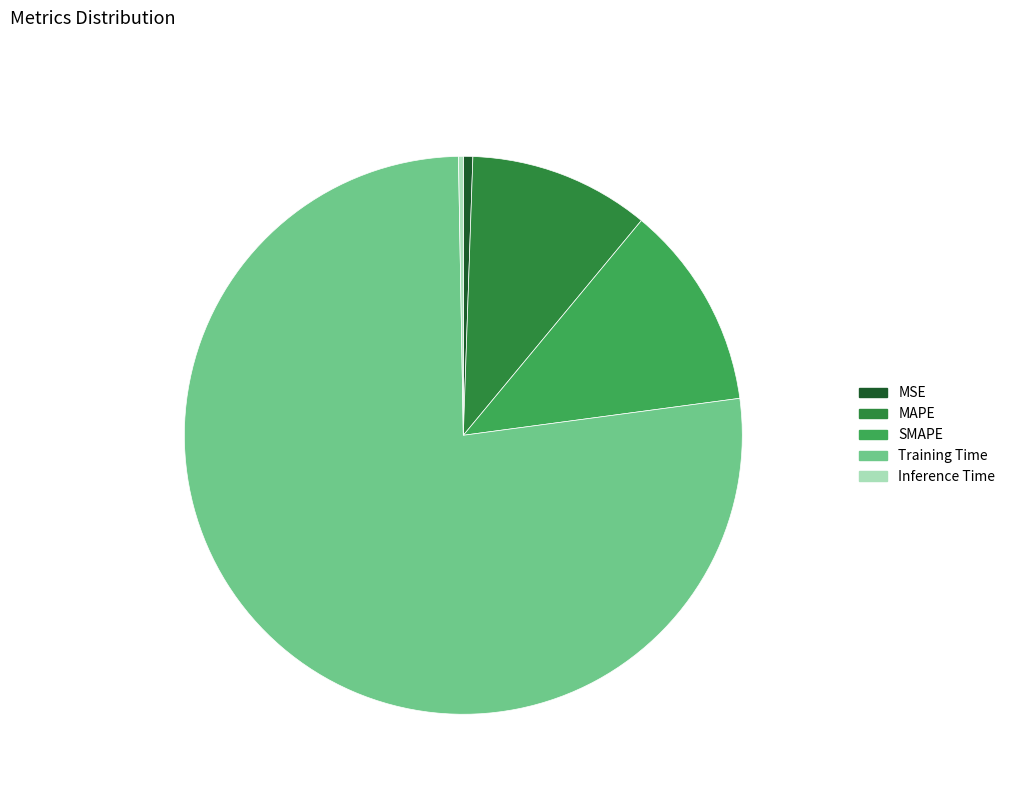

To the nearest percent, what percentage of the pie is MSE?

1%